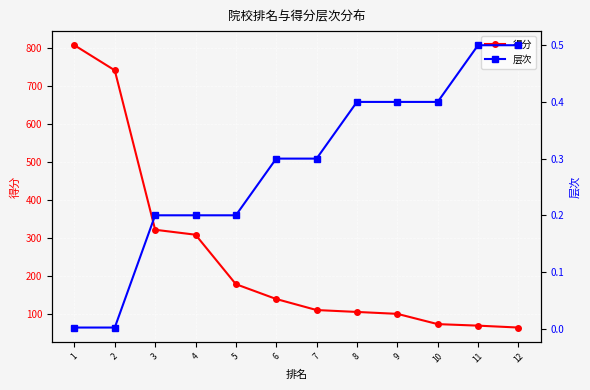

What is the sum of all 得分 values?

3013